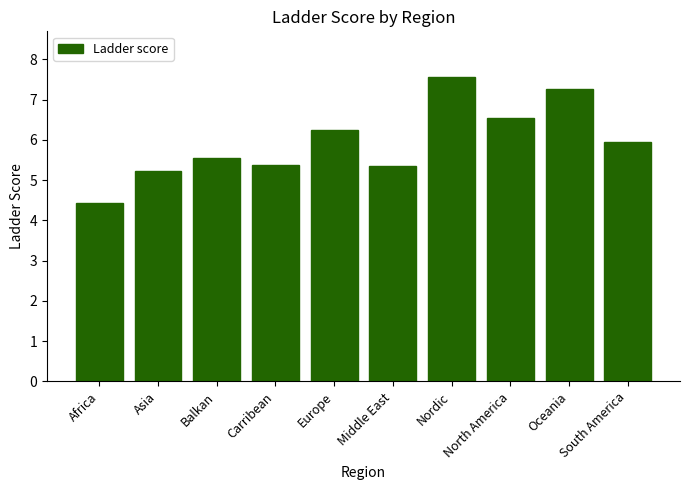

Reading left to right, list all the values displayed in this chart.

Africa=4.4	Asia=5.2	Balkan=5.5	Carribean=5.4	Europe=6.2	Middle East=5.4	Nordic=7.6	North America=6.5	Oceania=7.3	South America=5.9